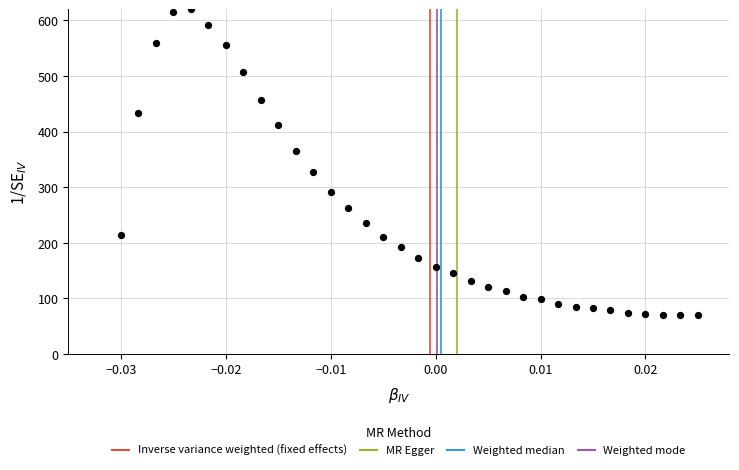

What is the range of Y values (max minus min)?

550.0